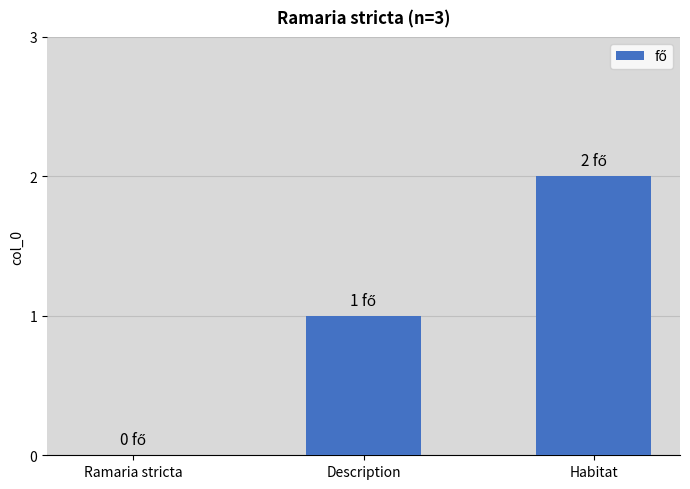

What is the approximate value at Habitat?

2